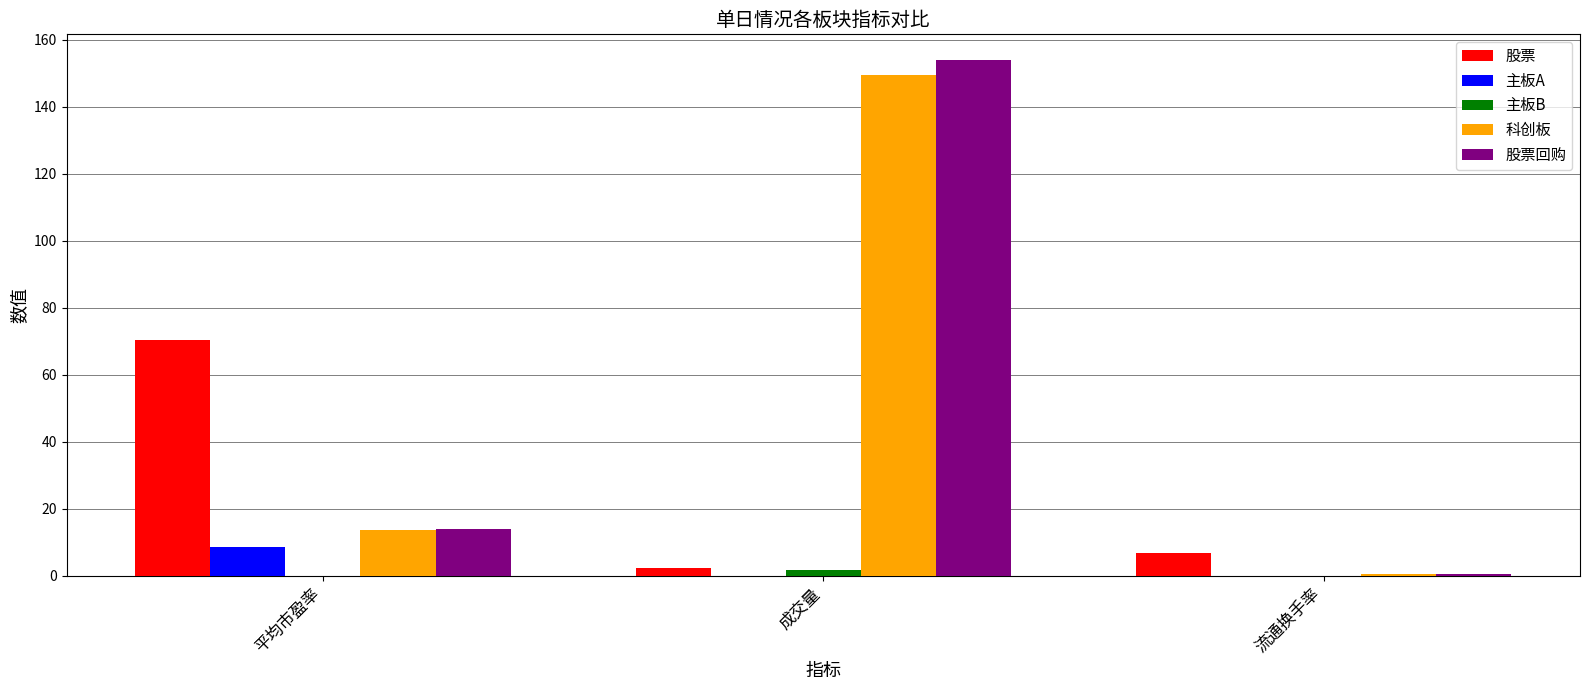

At which category is the sum across all series the highest?

成交量